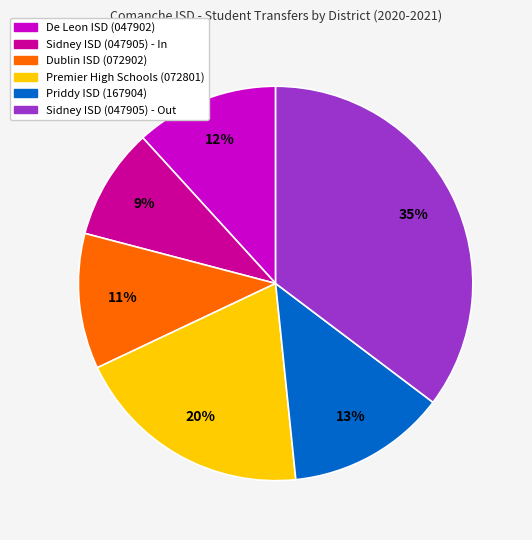

Is the sum of Dublin ISD (072902) and Priddy ISD (167904) greater than half?

No